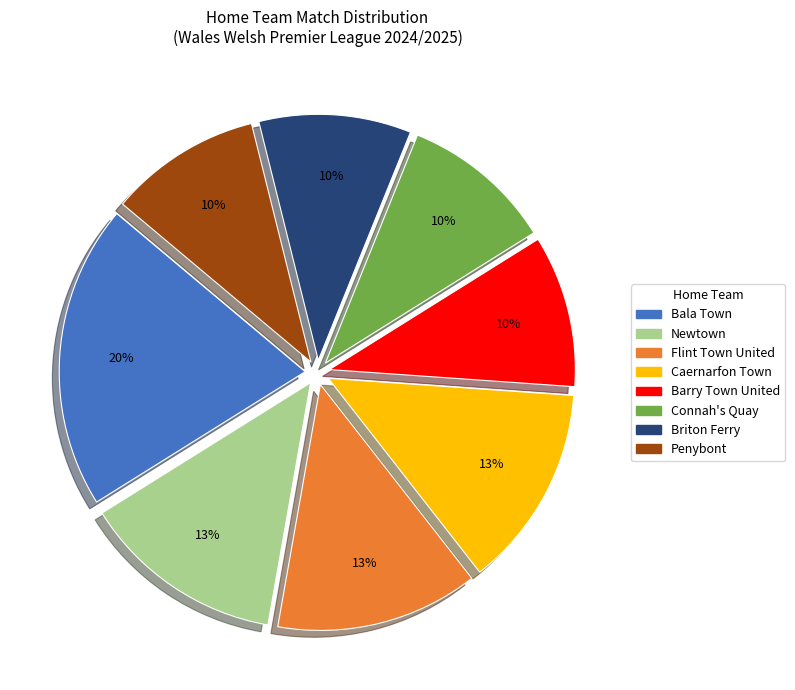

Does any single category account for the majority?

No